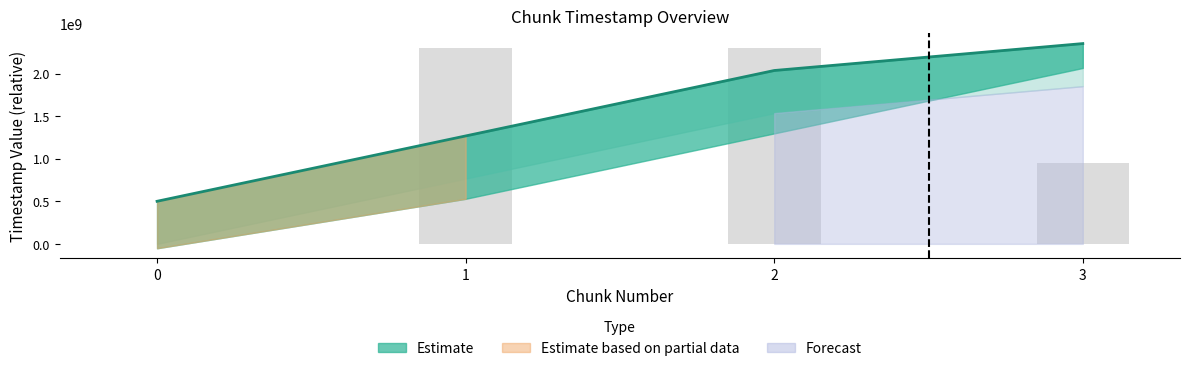

Reading left to right, transcribe all the data shown in this chart.

0=500000000	1=1267112285	2=2035357720	3=2351522444